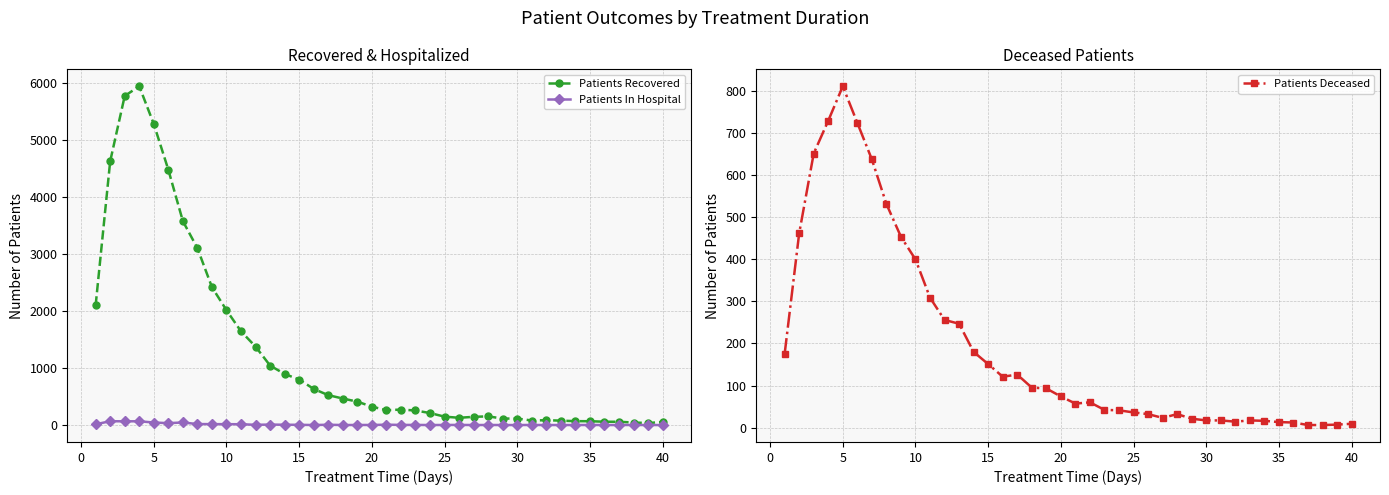

At which category does Patients Deceased reach its first local peak?

5